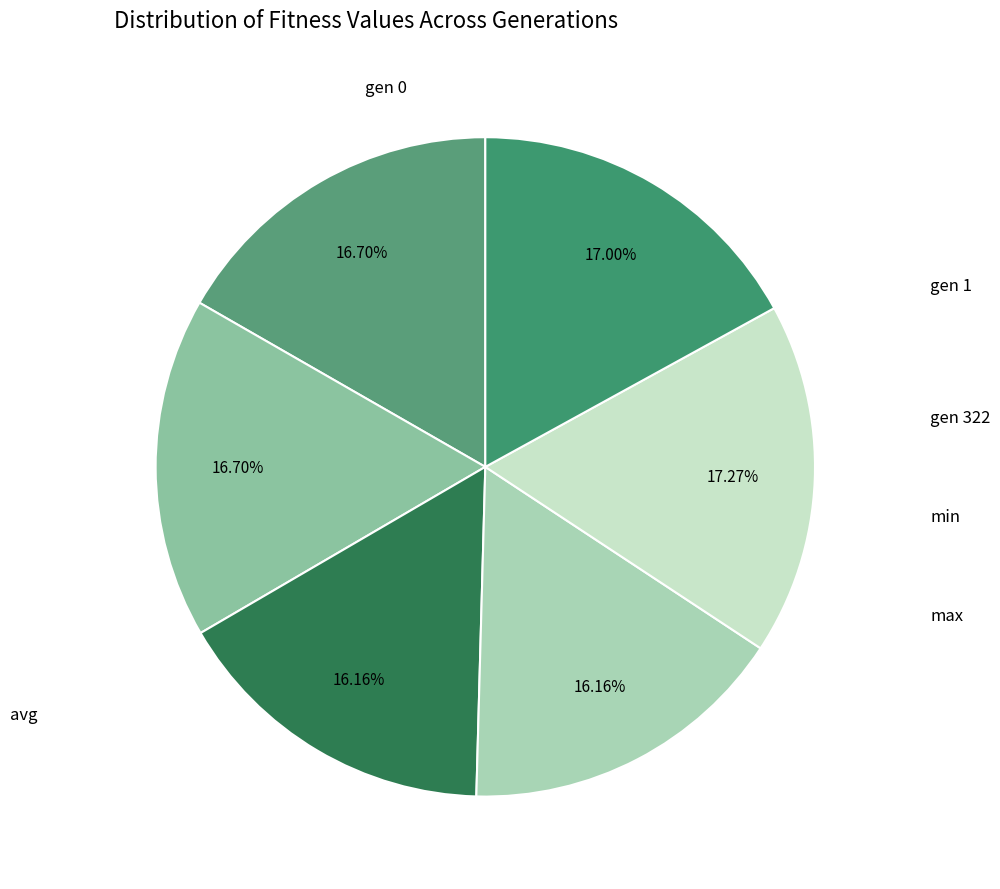

How many slices are in this pie chart?

6